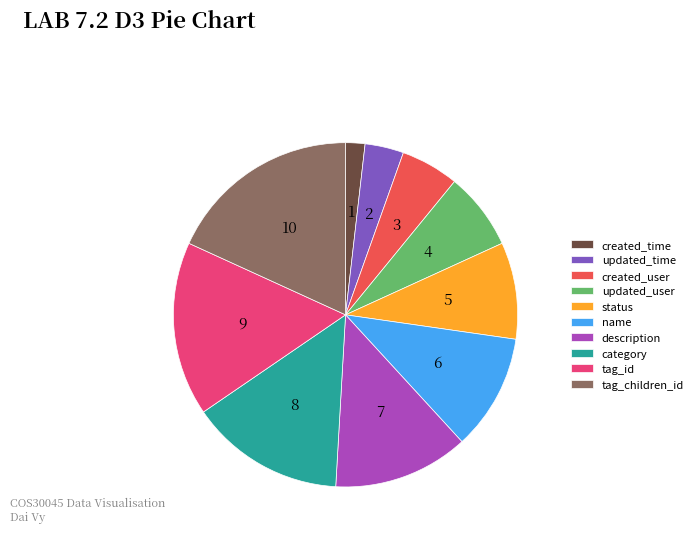

How many segments does this pie chart have?

10